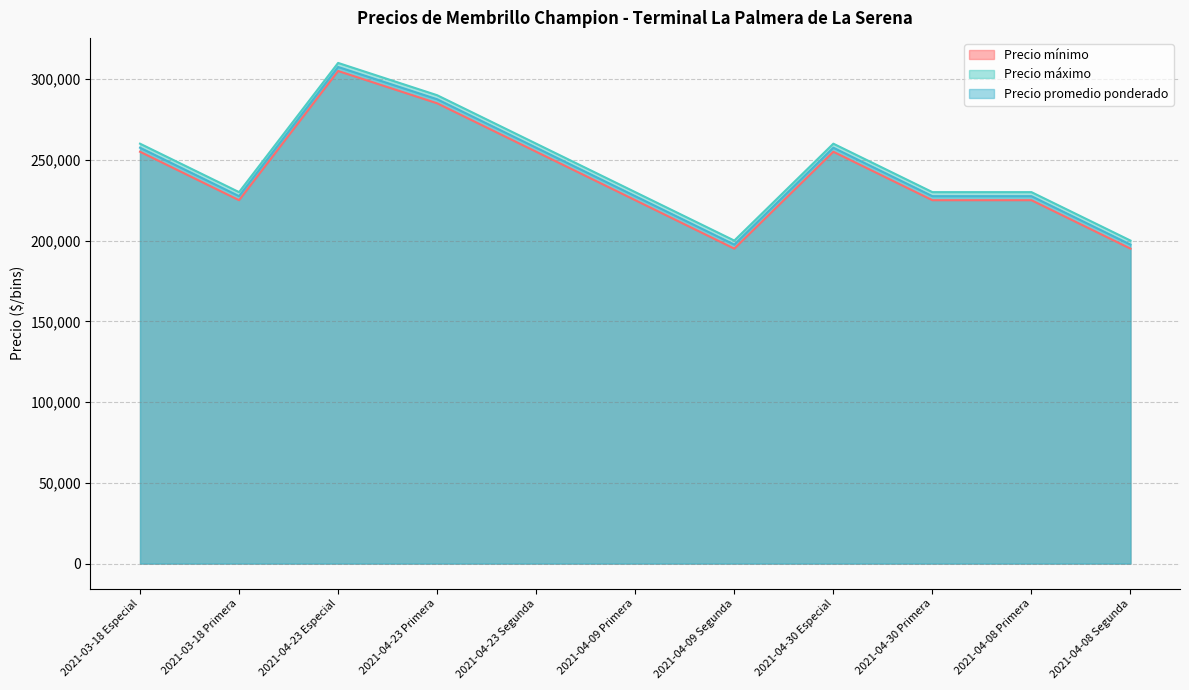

What is the total value across all series at 2021-04-08 Primera?

682500